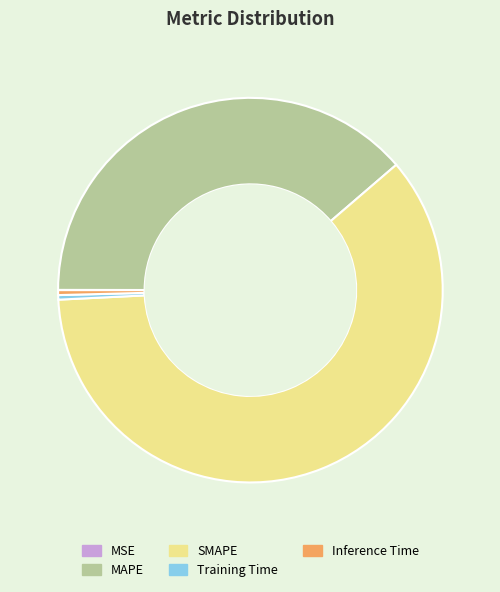

Is it true that SMAPE is 61% of the pie?

True